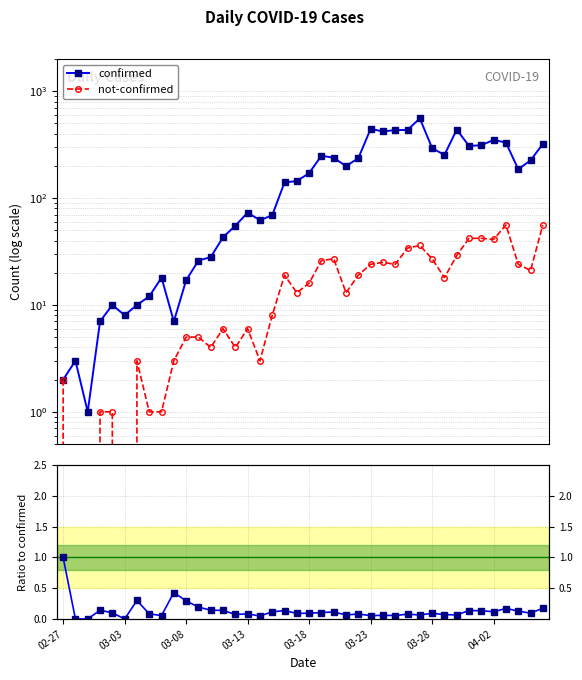

How many data points in confirmed are above 171?

19